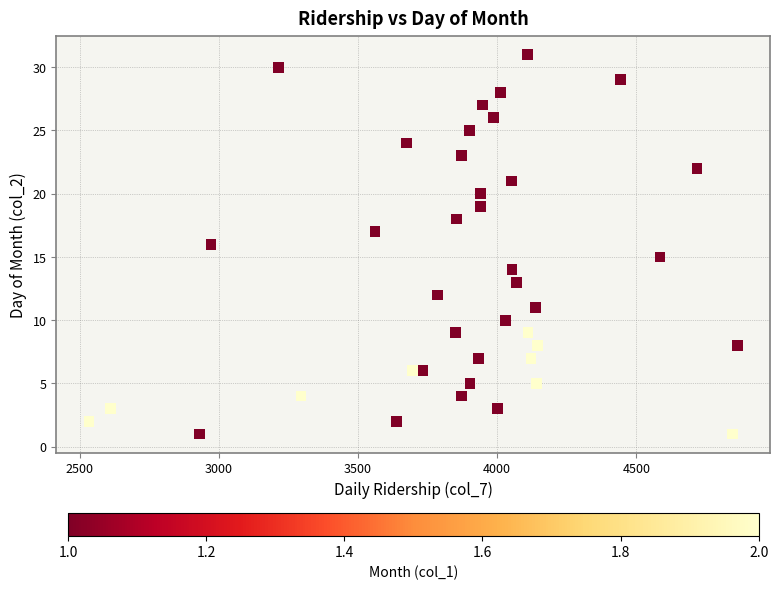

What is the range of Y values (max minus min)?

30